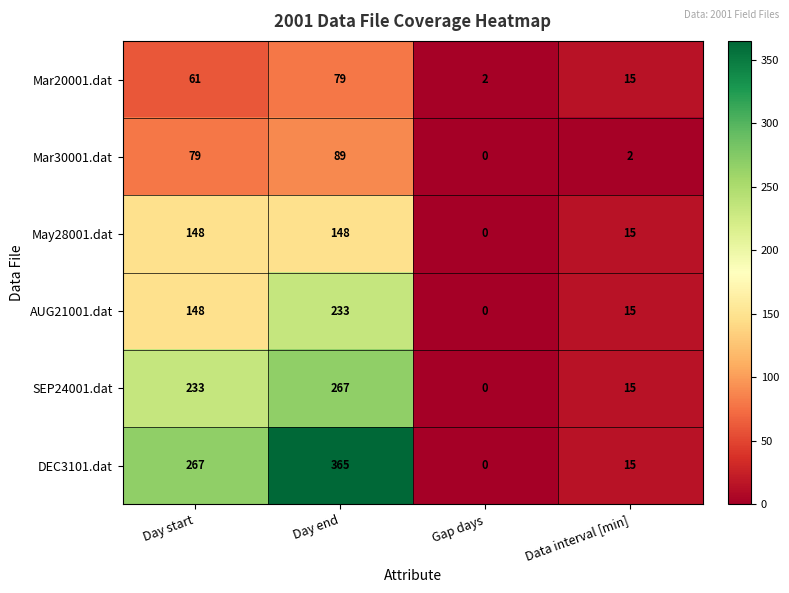

Reading left to right, extract all data points from this chart.

Mar20001.dat: Day start=61	Day end=79	Gap days=2	Data interval [min]=15
Mar30001.dat: Day start=79	Day end=89	Gap days=0	Data interval [min]=2
May28001.dat: Day start=148	Day end=148	Gap days=0	Data interval [min]=15
AUG21001.dat: Day start=148	Day end=233	Gap days=0	Data interval [min]=15
SEP24001.dat: Day start=233	Day end=267	Gap days=0	Data interval [min]=15
DEC3101.dat: Day start=267	Day end=365	Gap days=0	Data interval [min]=15